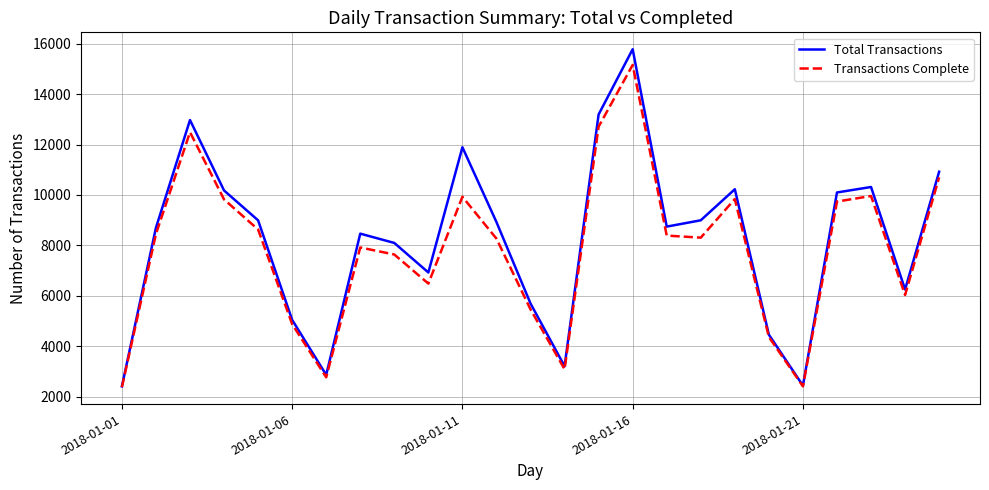

Does the chart display data point markers on the line(s)?

No